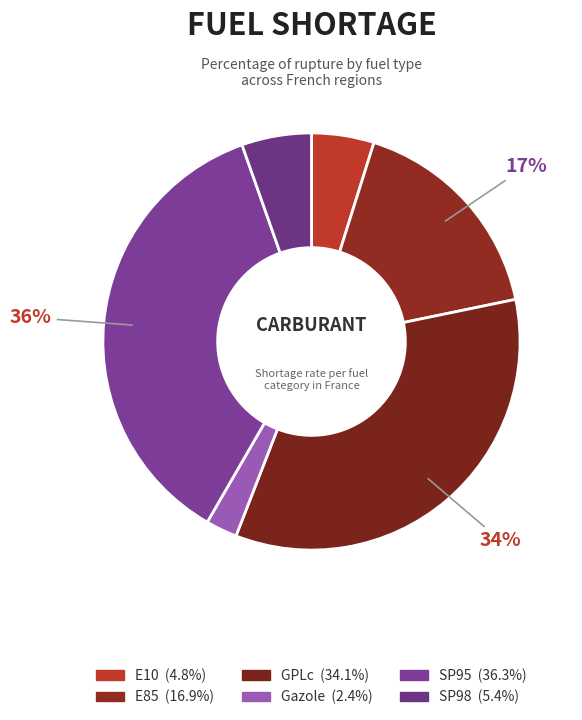

Between E85 and SP98, which is larger?

E85